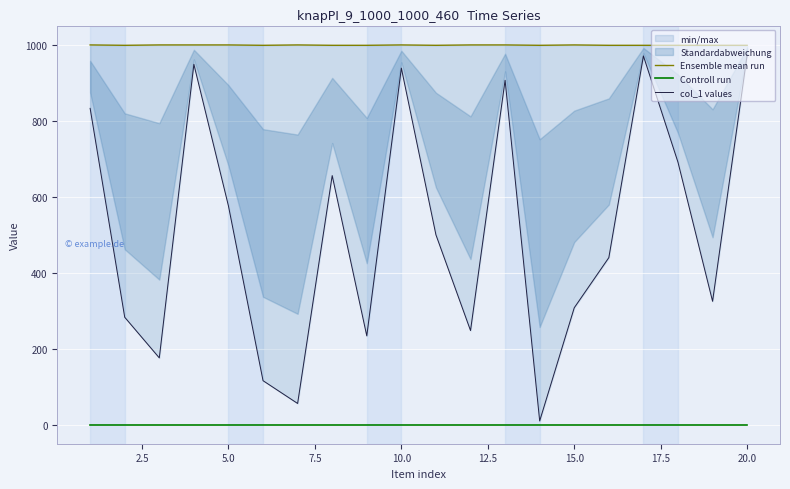

True or false: Controll run and Ensemble mean run cross at least once.

False